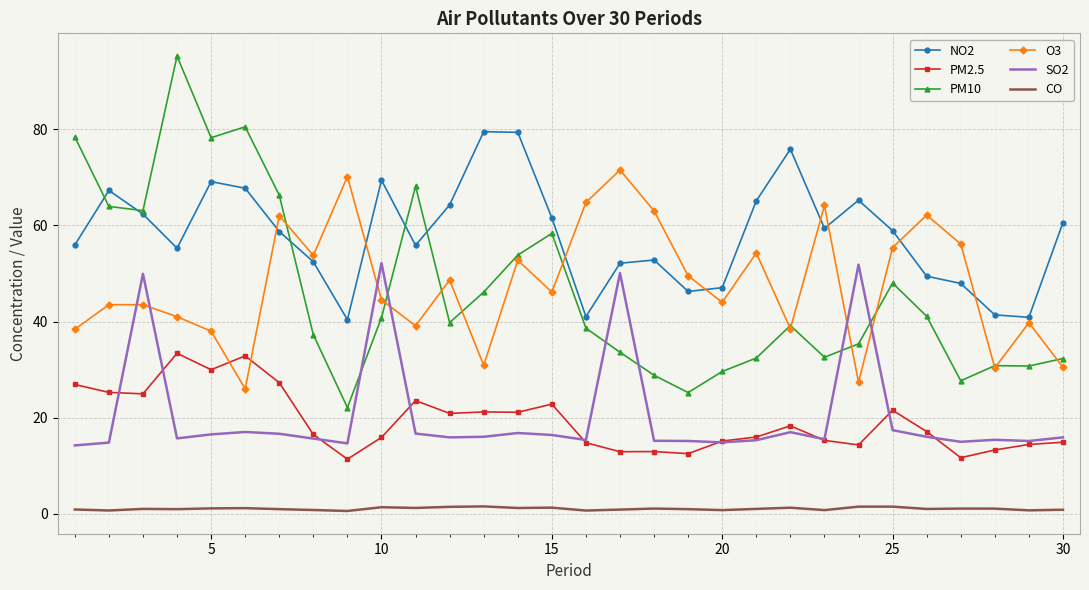

Which series has the largest range (max minus min)?

PM10